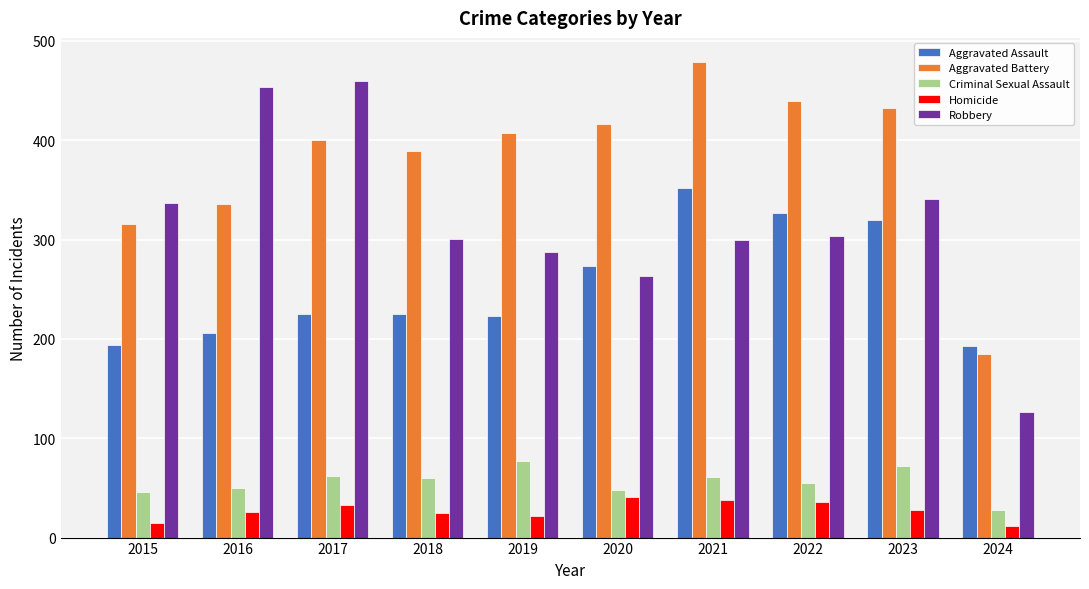

What is the difference between the highest and lowest values at 2018?

364